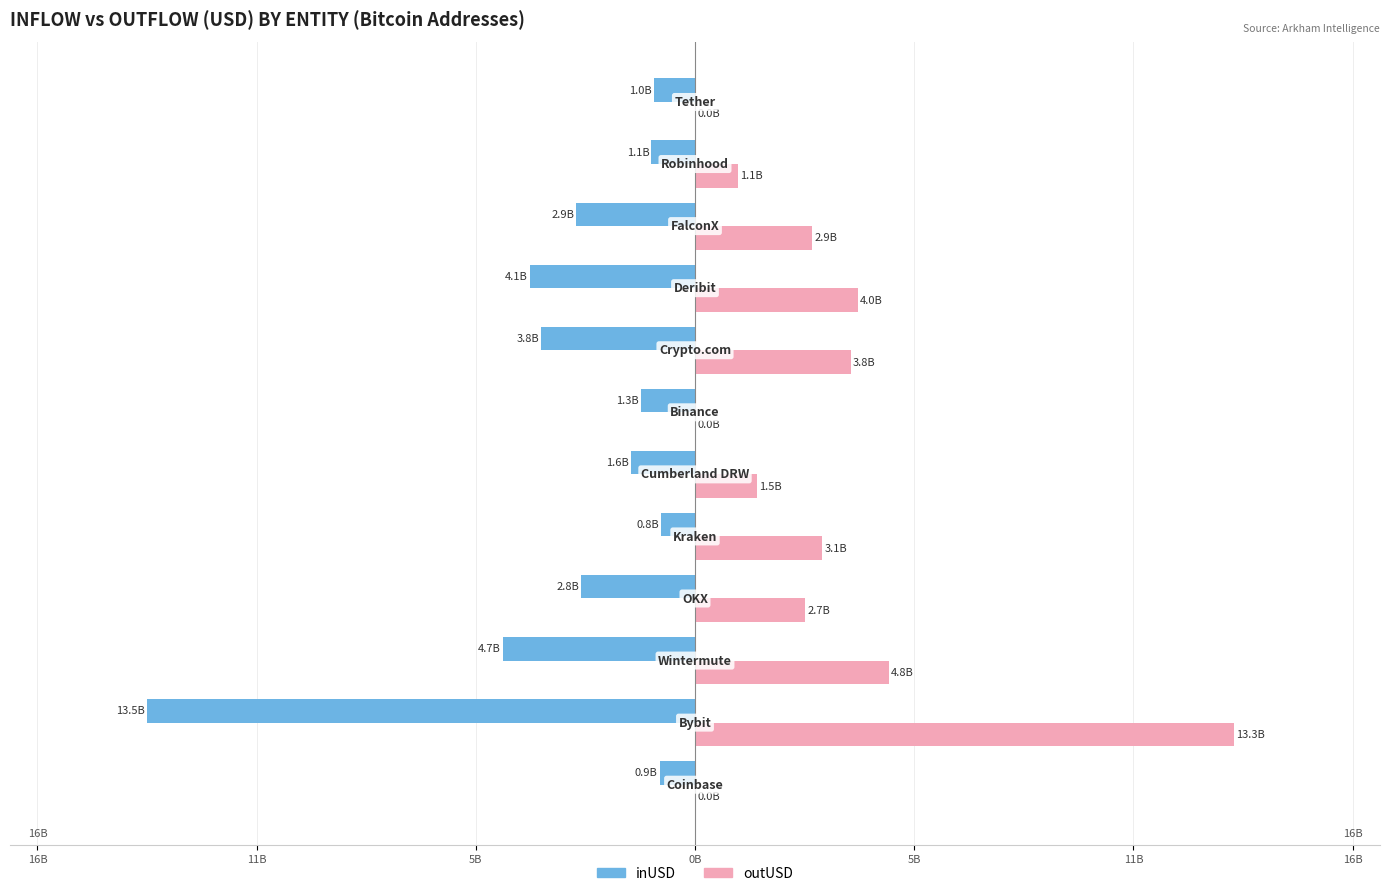

What are all the series names shown in the legend?

inUSD, outUSD